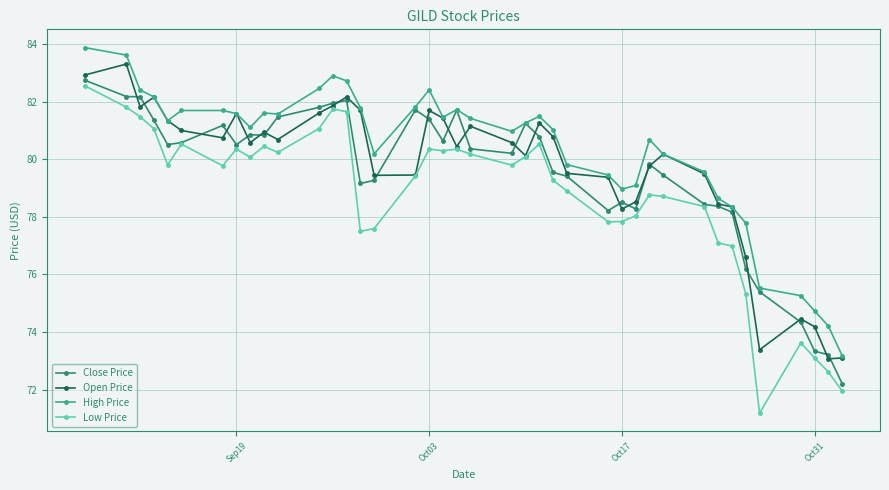

True or false: High Price has more than 1 interior local peaks.

True